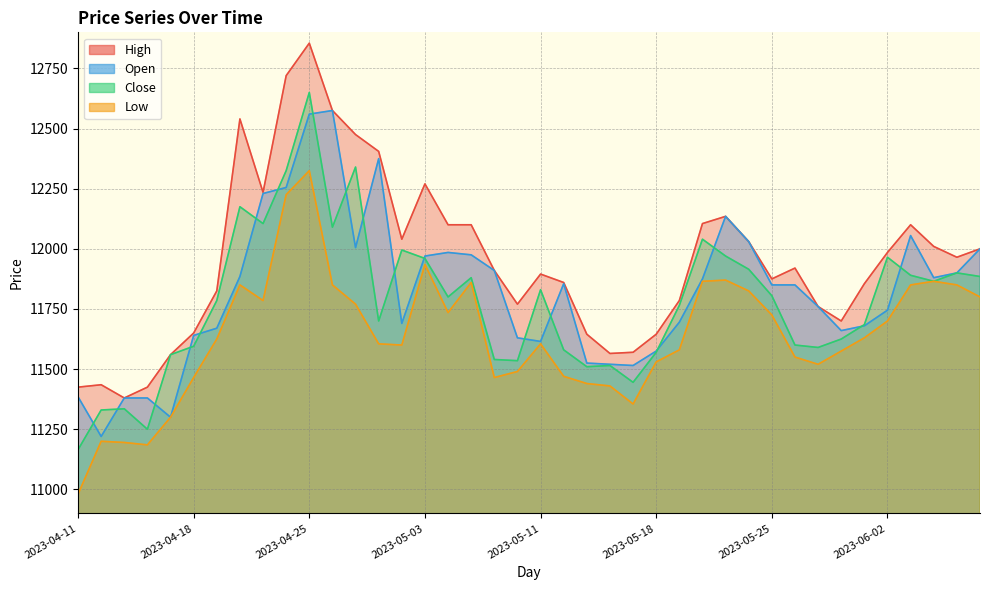

At how many categories does at least one series exceed 11172?

40